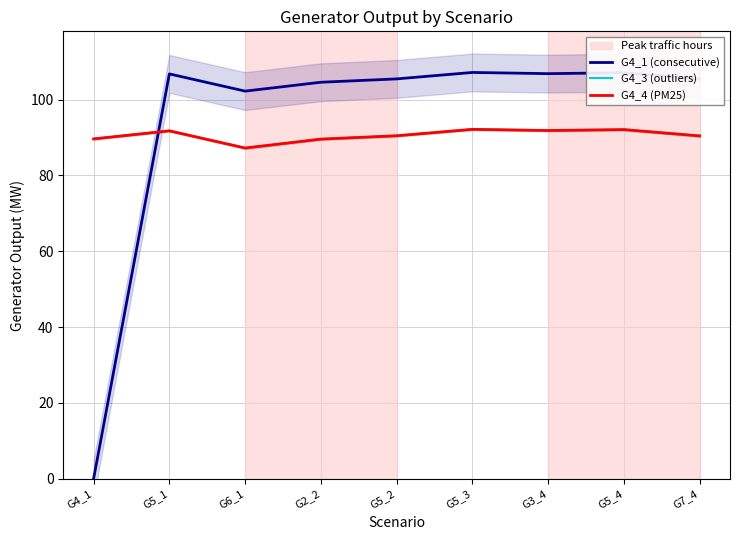

Reading left to right, transcribe all the data shown in this chart.

G4_1 (consecutive): G4_1=0.0	G5_1=106.8	G6_1=102.2	G2_2=104.6	G5_2=105.4	G5_3=107.1	G3_4=106.8	G5_4=107.1	G7_4=105.4
G4_3 (outliers): G4_1=89.6	G5_1=91.8	G6_1=87.2	G2_2=89.6	G5_2=90.4	G5_3=92.2	G3_4=91.8	G5_4=92.1	G7_4=90.4
G4_4 (PM25): G4_1=89.6	G5_1=91.8	G6_1=87.2	G2_2=89.6	G5_2=90.5	G5_3=92.1	G3_4=91.8	G5_4=92.1	G7_4=90.4